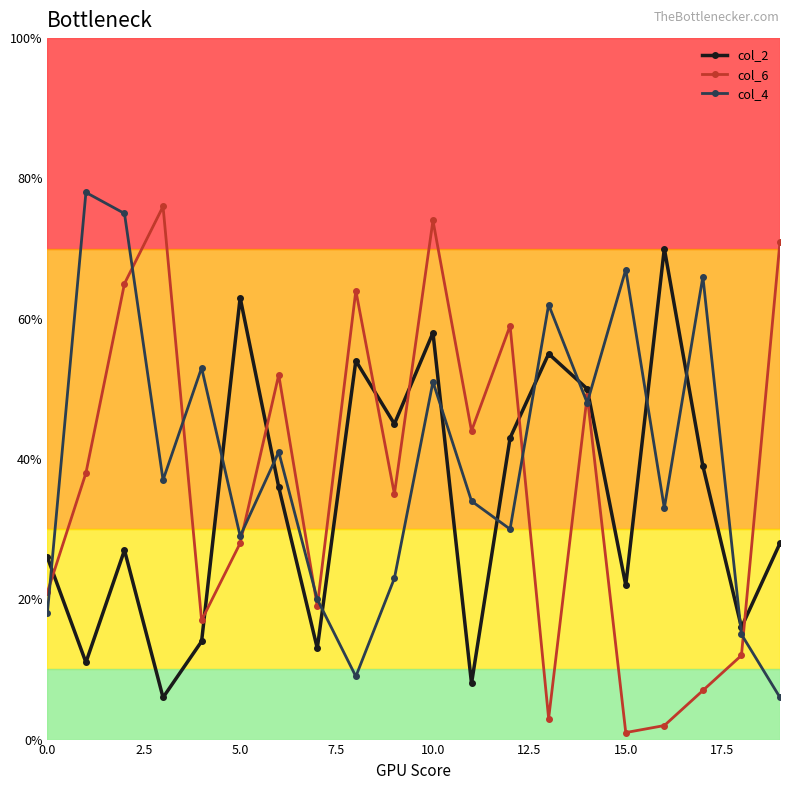

True or false: col_2 and col_4 cross at least once.

True